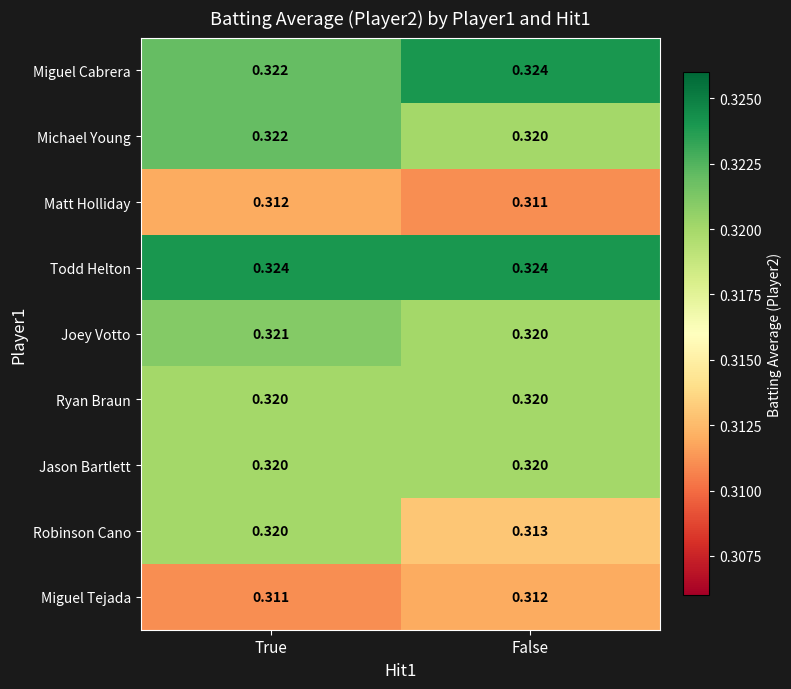

Which series has the widest spread of values?

Robinson Cano